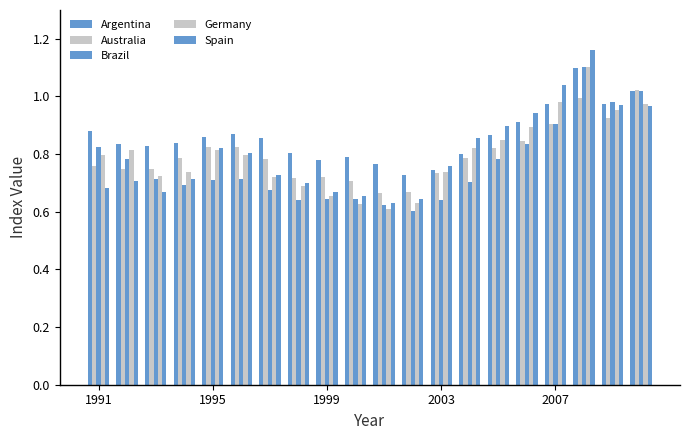

Are the bars grouped side by side (vs. stacked)?

Yes